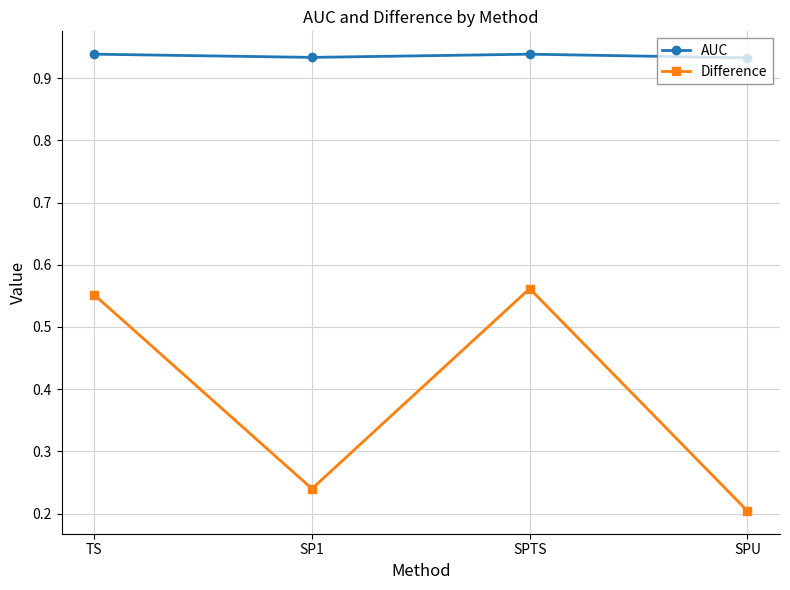

How many lines are shown in the chart?

2